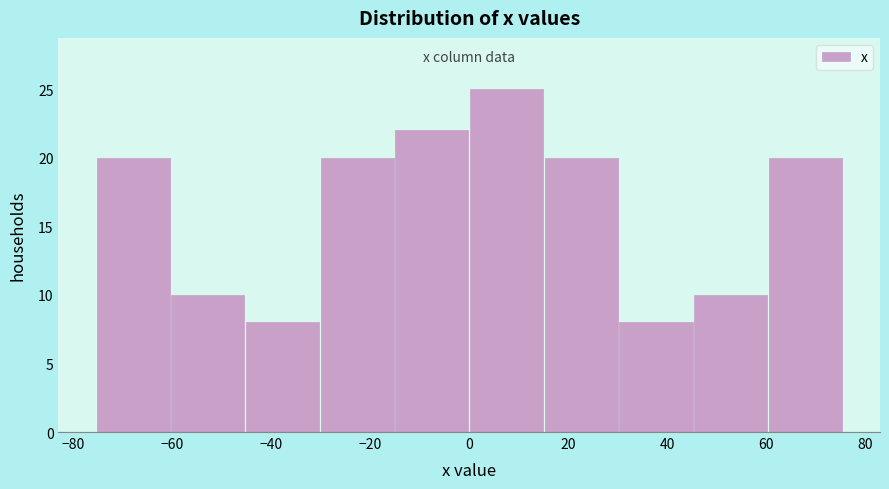

Reading left to right, transcribe this chart: for each bar, give the range it covers on the x-axis and its height. Neither the bar edges nor the heights are printed on the chart, so give them approximately, as read against the axes.

-76 to -60: 20
-60 to -46: 10
-46 to -30: 8
-30 to -16: 20
-16 to 0: 22
0 to 16: 25
16 to 30: 20
30 to 46: 8
46 to 60: 10
60 to 76: 20